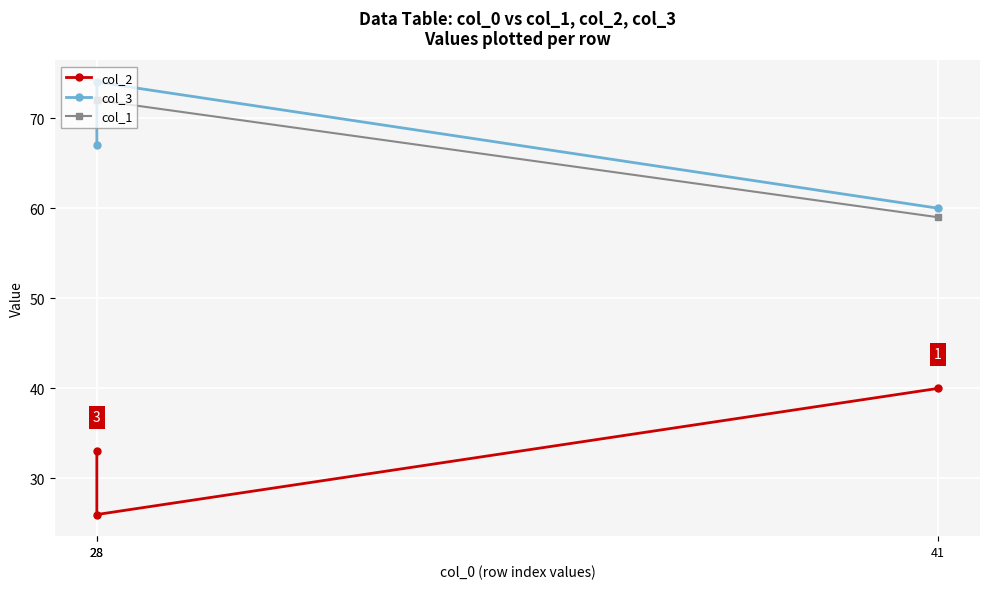

Reading left to right, transcribe all the data shown in this chart.

col_2: 41=40	28=26	28=33
col_3: 41=60	28=74	28=67
col_1: 41=59	28=72	28=72